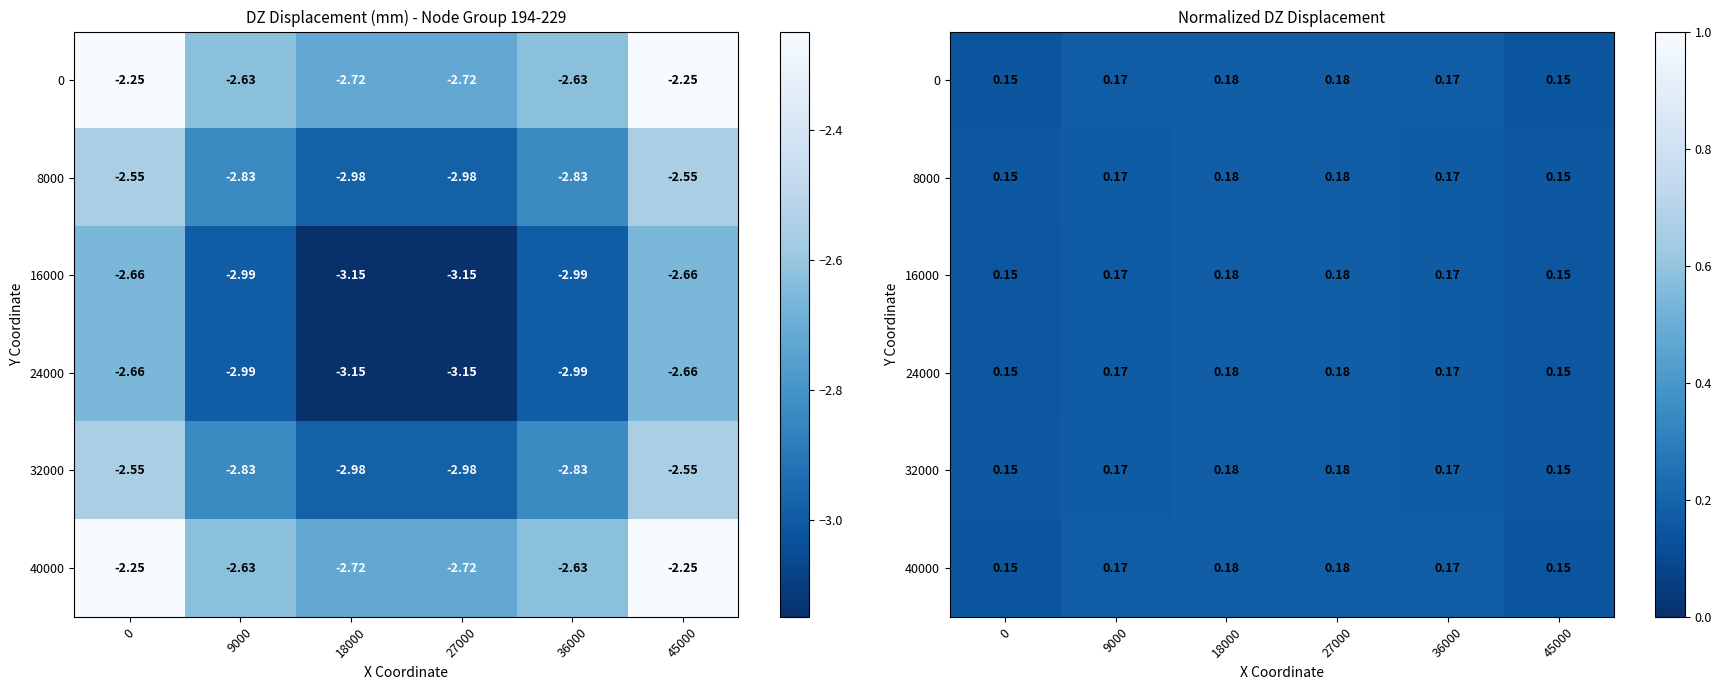

At which category does the chart reach its peak across all series?

18000